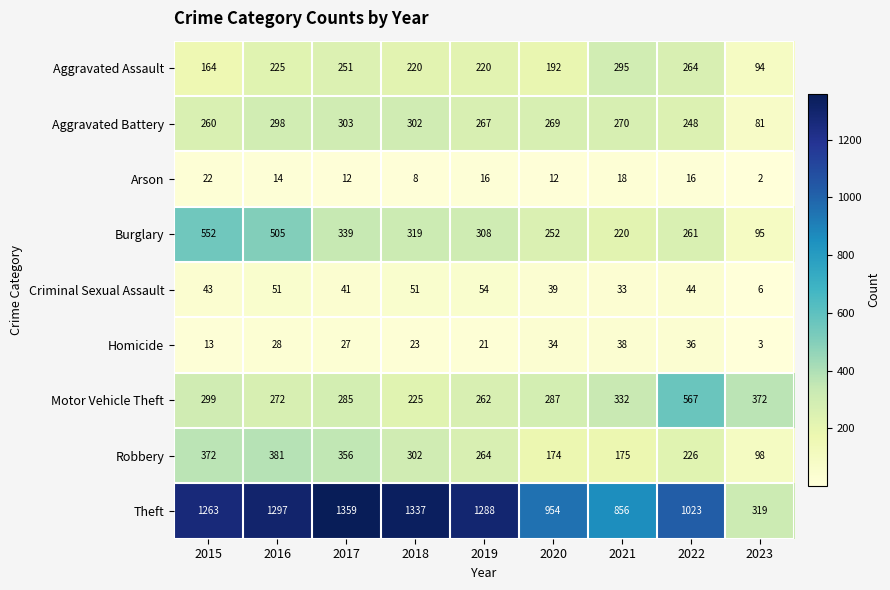

Where is Burglary nearest to the value 323?

2018